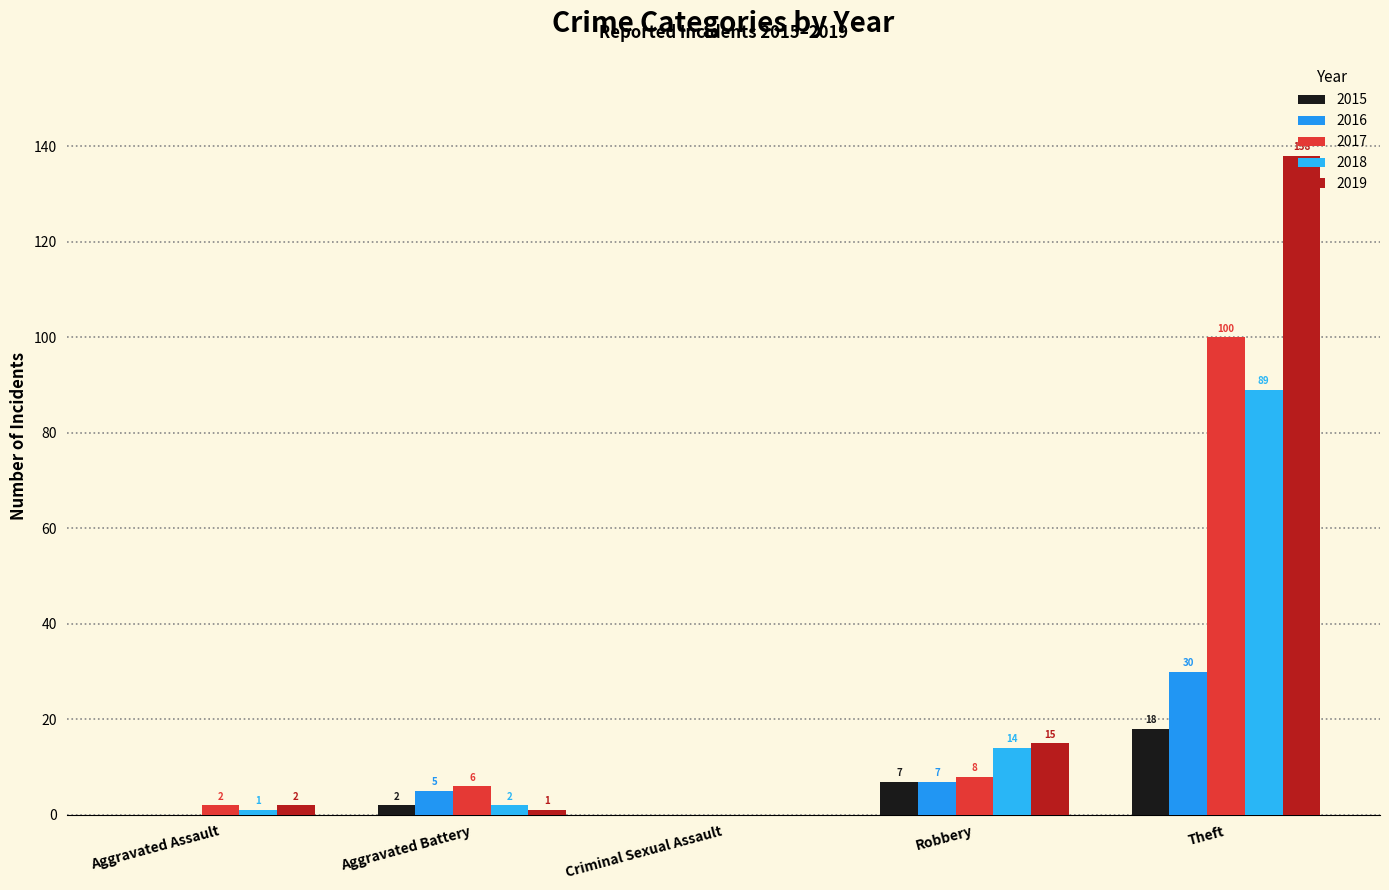

List the labels in order of 2018 value, smallest first.

Criminal Sexual Assault, Aggravated Assault, Aggravated Battery, Robbery, Theft